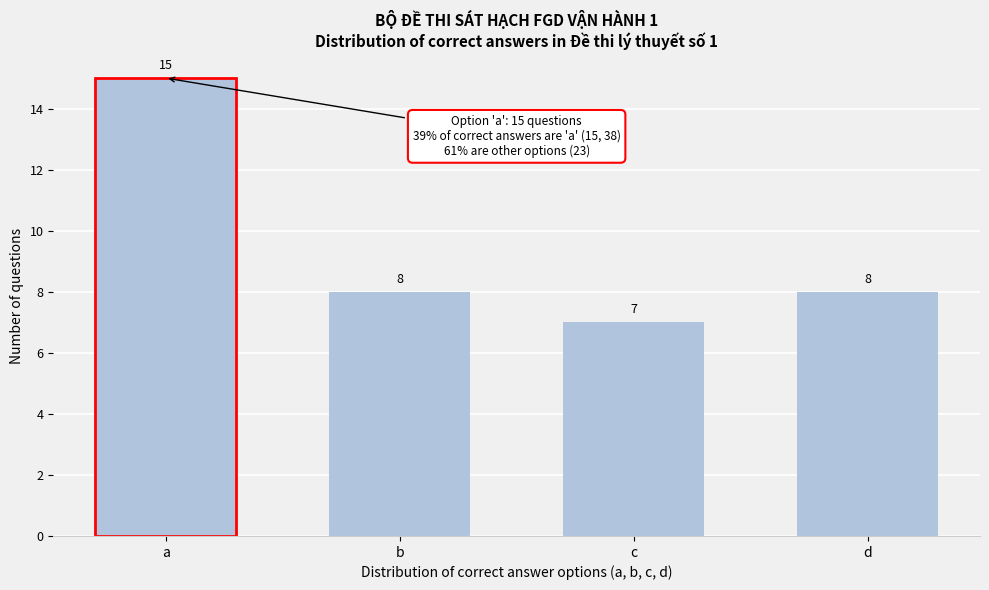

Reading right to left, what are all the values shown in this chart?

8	7	8	15